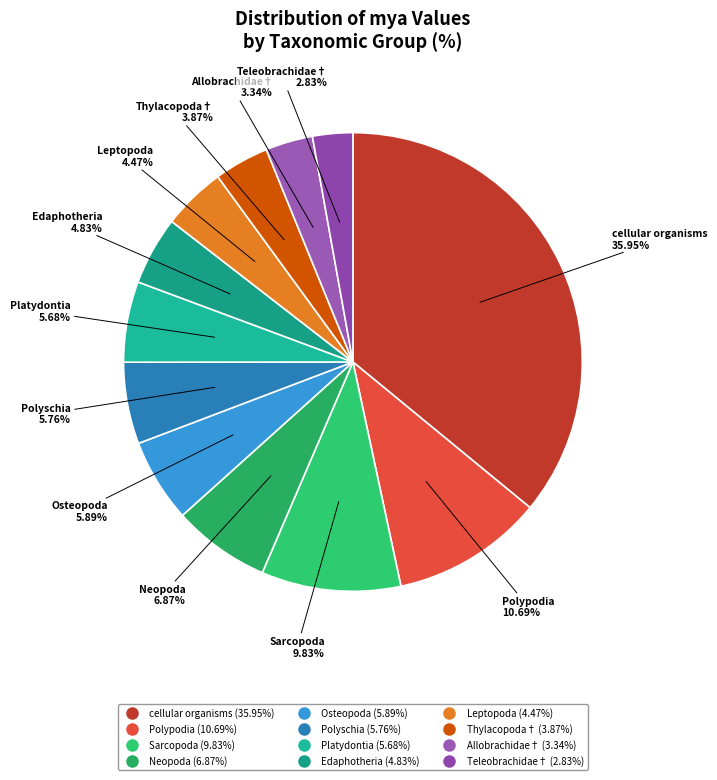

Combined, do Osteopoda and Teleobrachidae† account for over 50%?

No